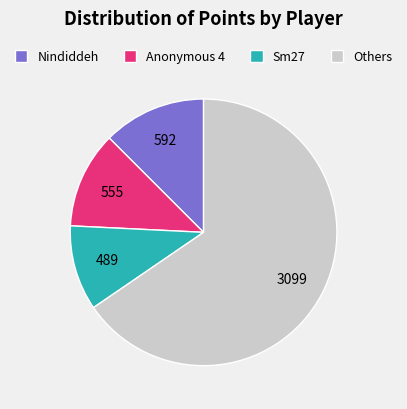

What is the ratio of the value at Anonymous 4 to the value at Sm27?

1.1